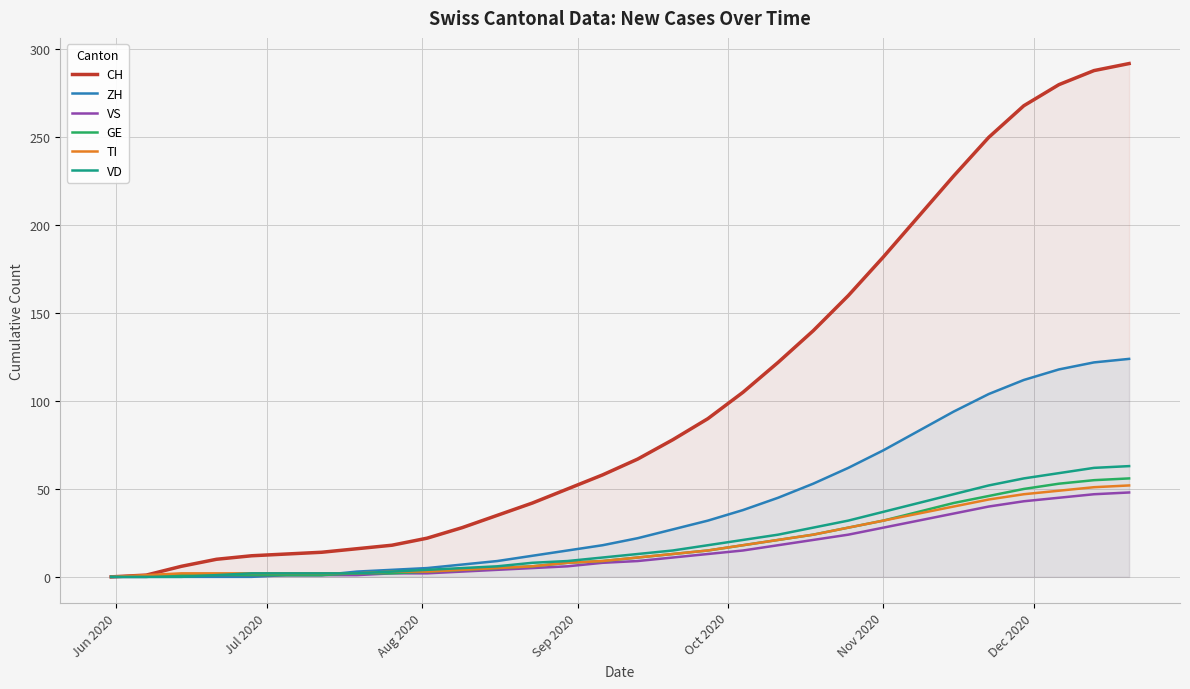

What is the difference between the maximum and minimum values in the VD series?

63